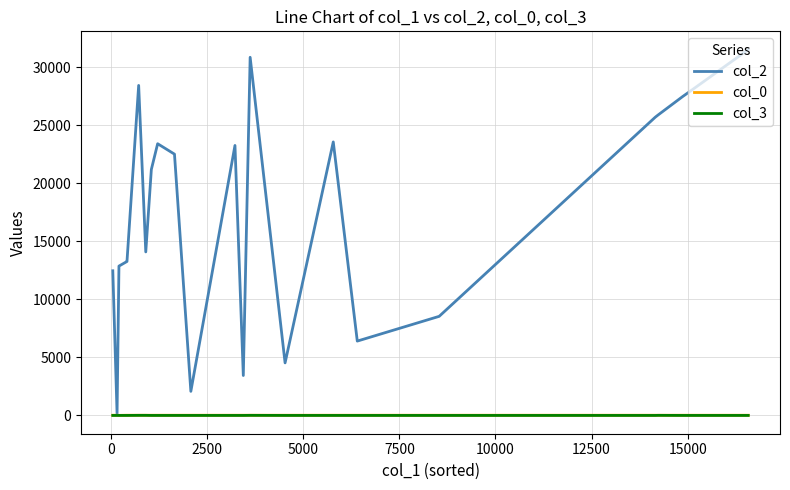

Does the chart have visible grid lines?

Yes